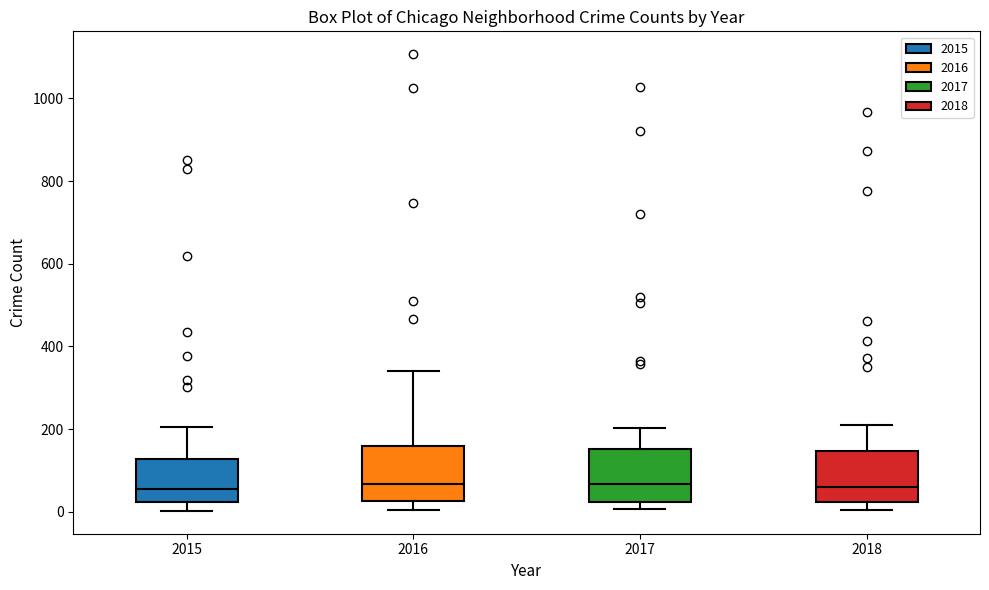

Reading left to right, transcribe this box plot: for each box, give where its median line is, the range the box spans, and where its two whiskers end, as read against the y-axis. The values are not printed on the chart, so give them approximately, as read against the axis.

2015: median 60, box 20 to 120, whiskers 0 to 200
2016: median 60, box 20 to 160, whiskers 0 to 340
2017: median 60, box 20 to 160, whiskers 0 to 200
2018: median 60, box 20 to 140, whiskers 0 to 200